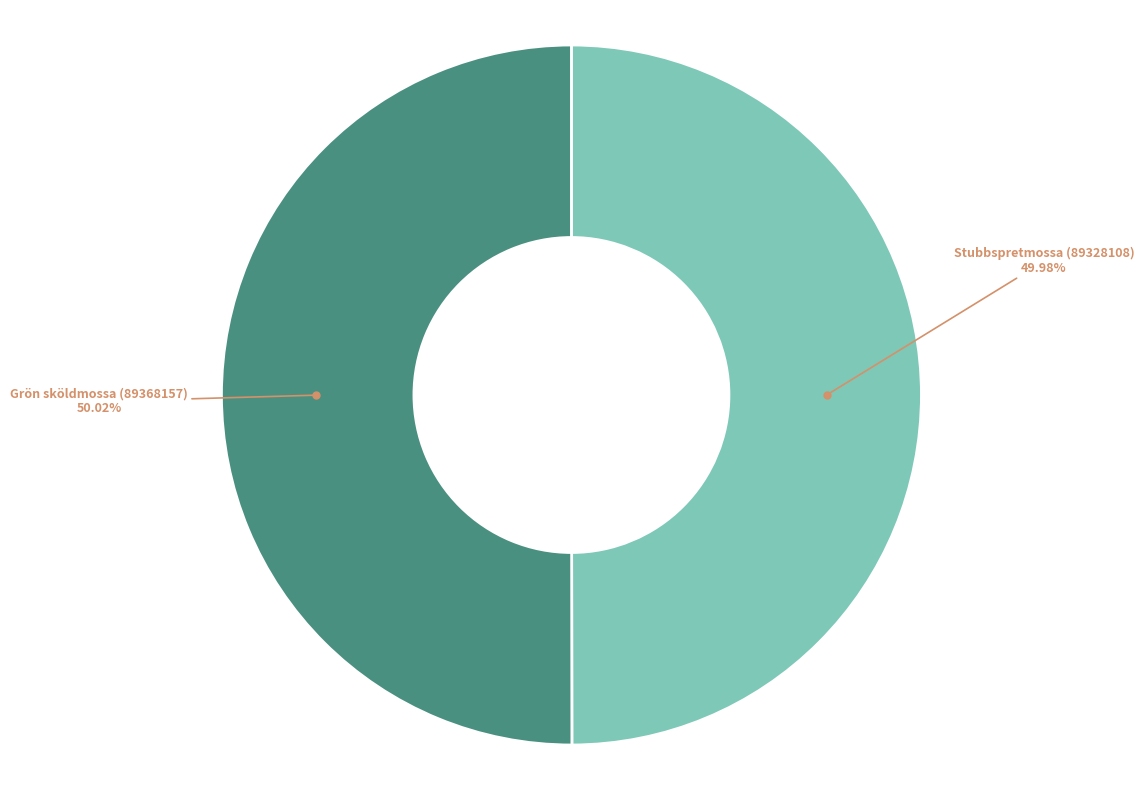

Is there any slice that represents more than half of the pie?

Yes